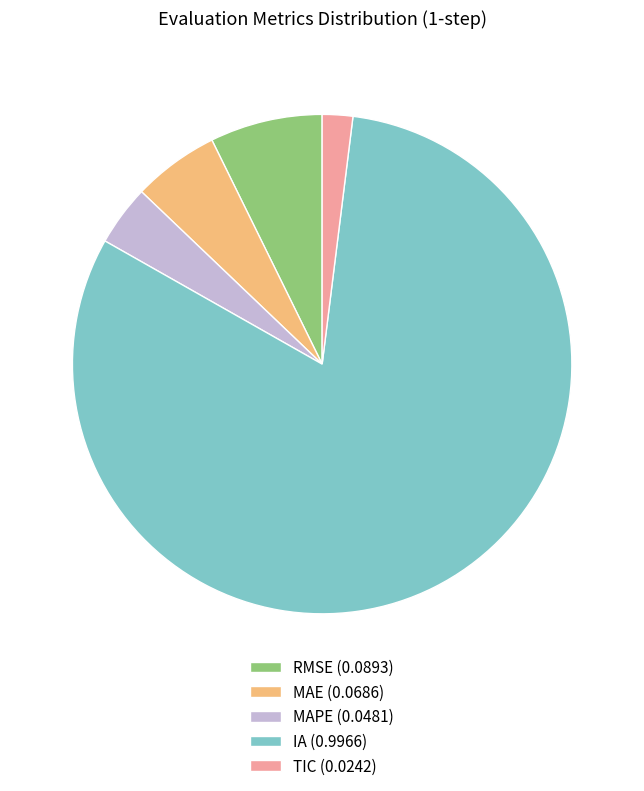

Is there any slice that represents more than half of the pie?

Yes